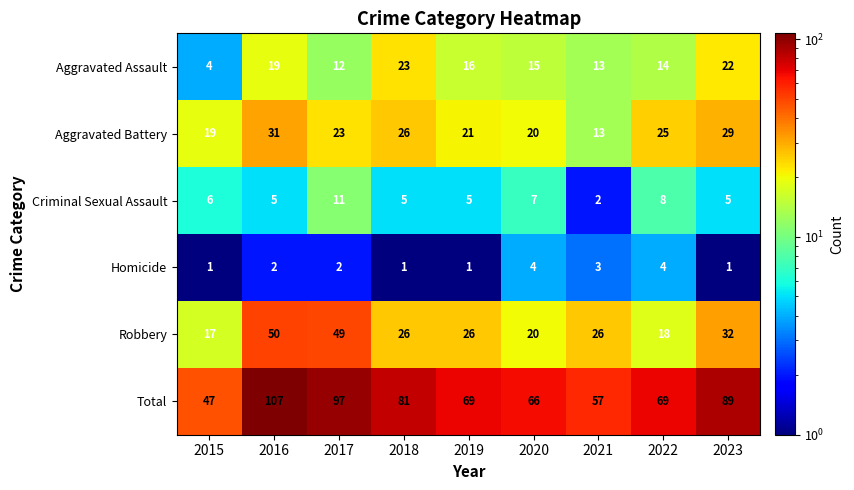

What is the maximum value shown in the chart?

107